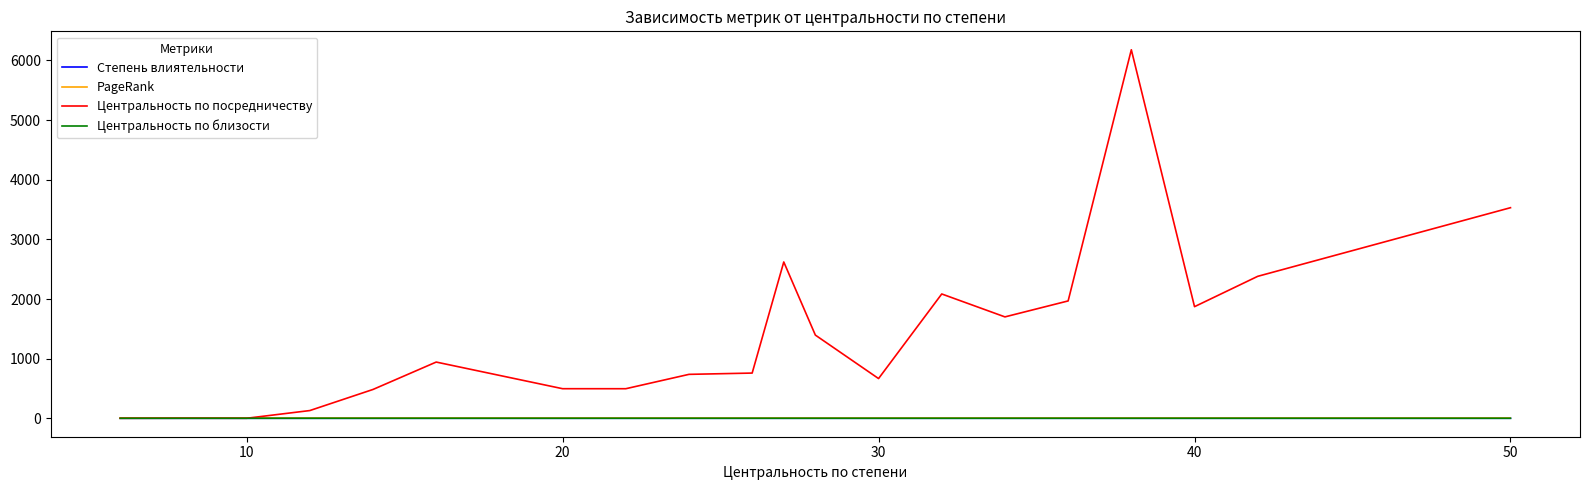

What is the greatest value displayed?

6178.9